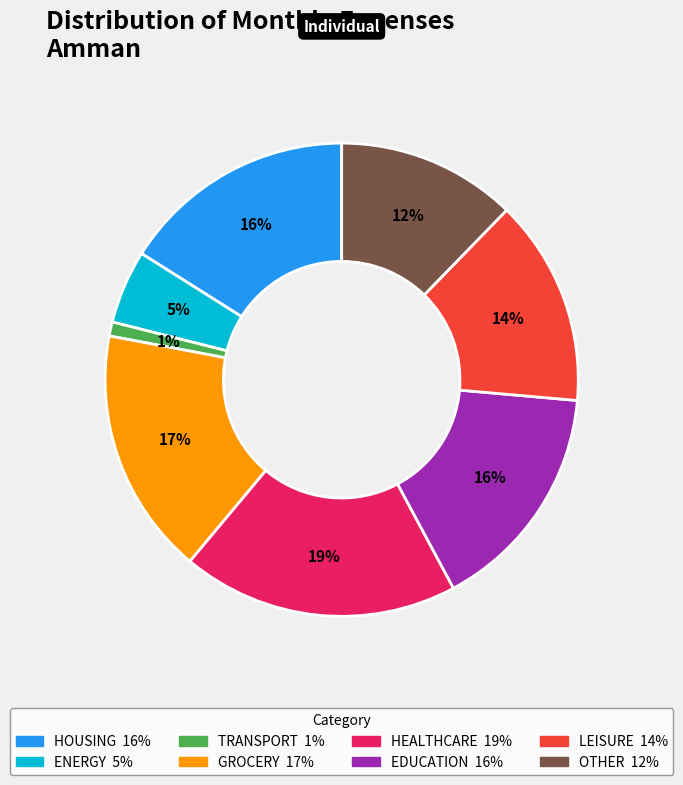

To the nearest percent, what is the average slice percentage?

12%